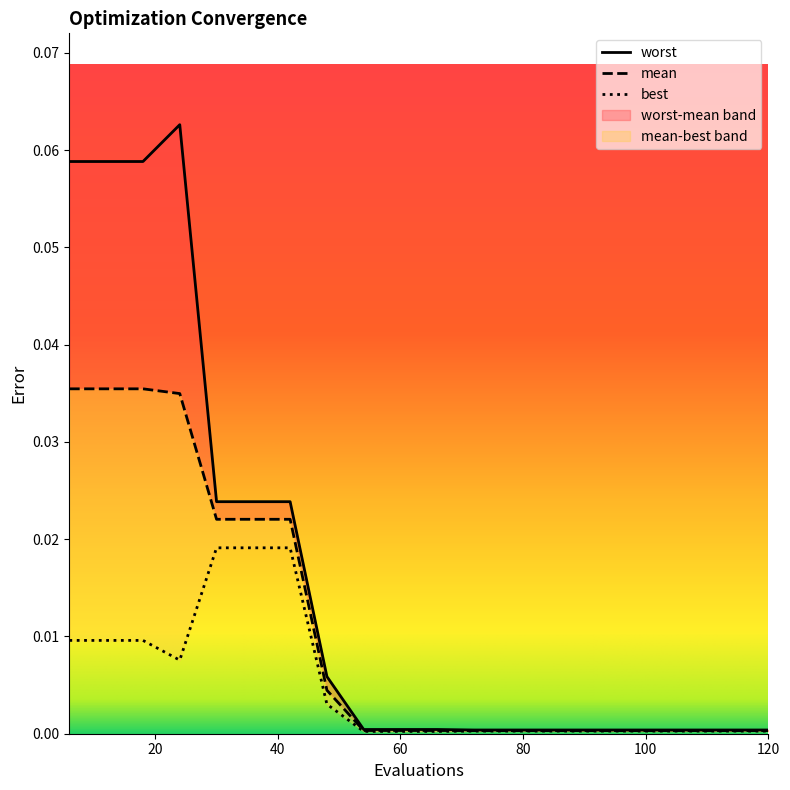

Does the chart display data point markers on the line(s)?

No